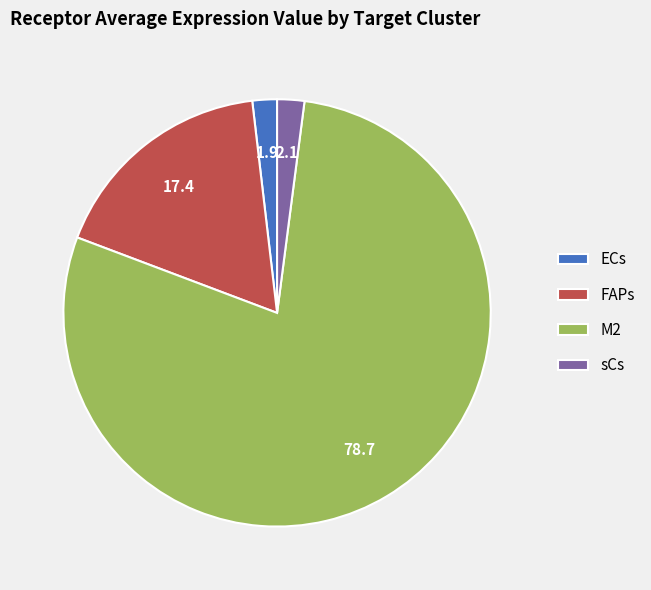

Is there any slice that represents more than half of the pie?

Yes